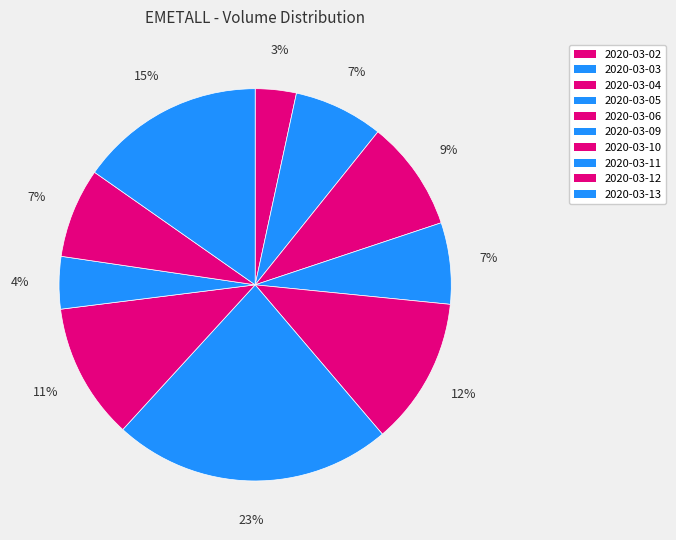

True or false: 2020-03-12 accounts for 2% of the total.

False